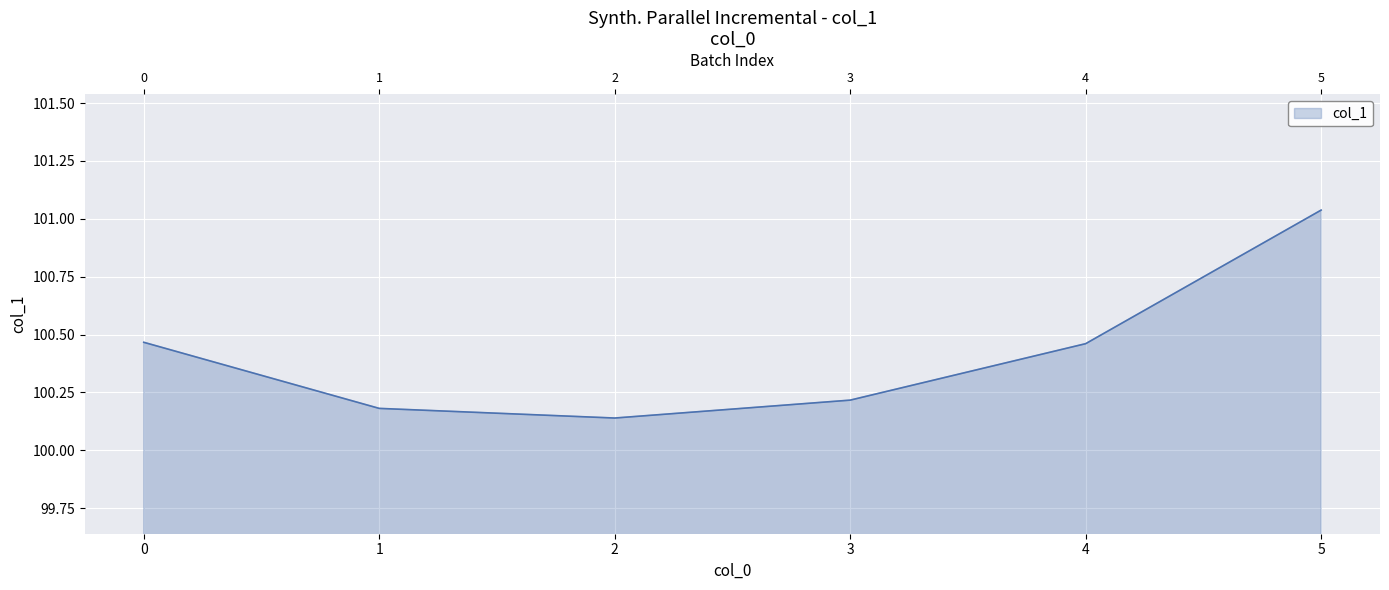

What is the smallest value displayed?

100.1